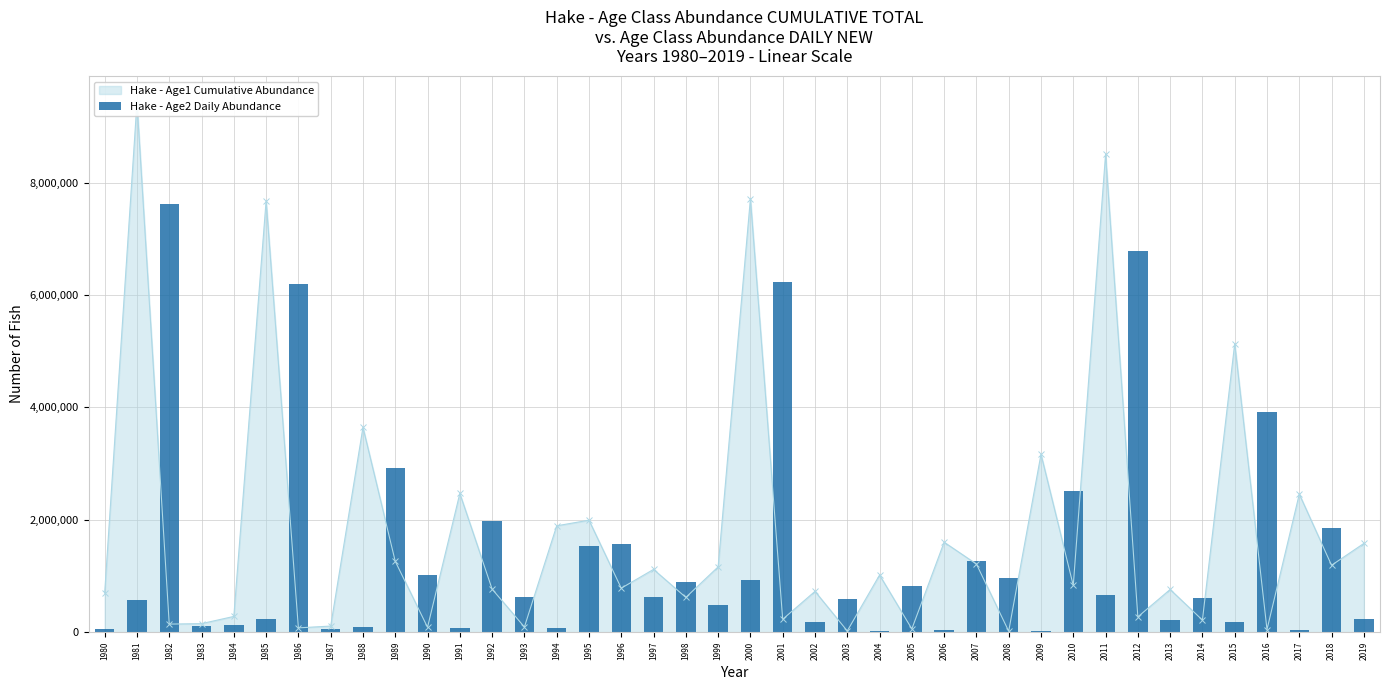

The value at 1999 is 473998.0. True or false?

True